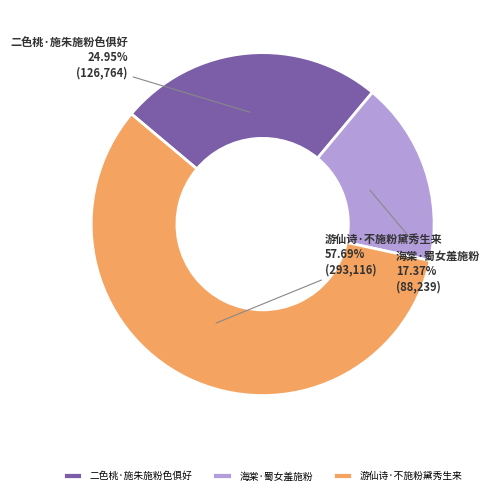

Rank the categories by value from lowest to highest.

海棠·蜀女羞施粉, 二色桃·施朱施粉色俱好, 游仙诗·不施粉黛秀生来